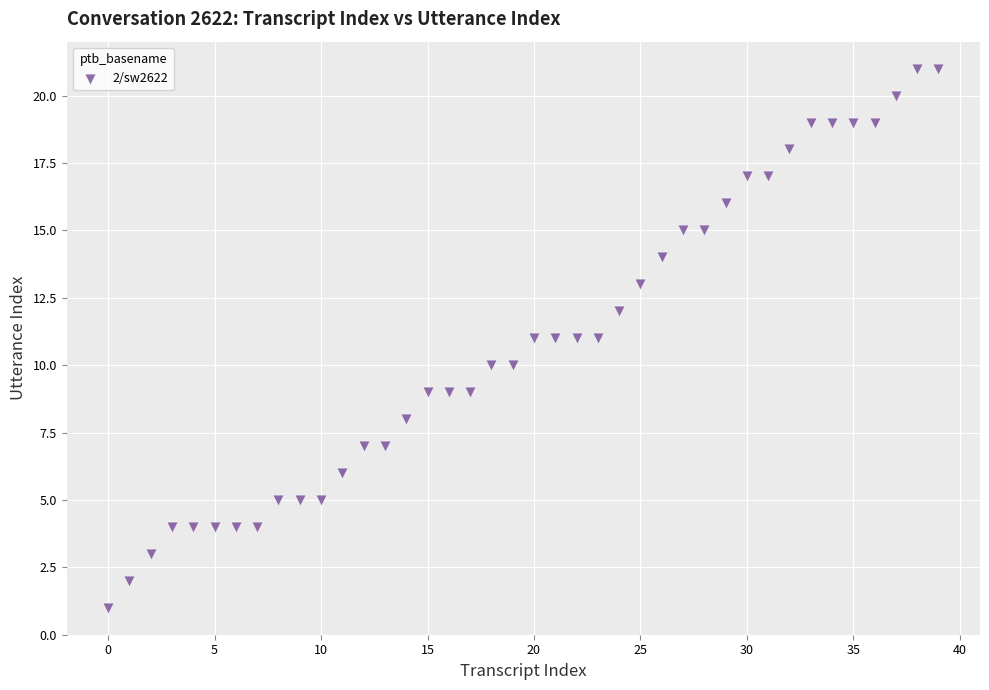

What is the range of Y values (max minus min)?

20